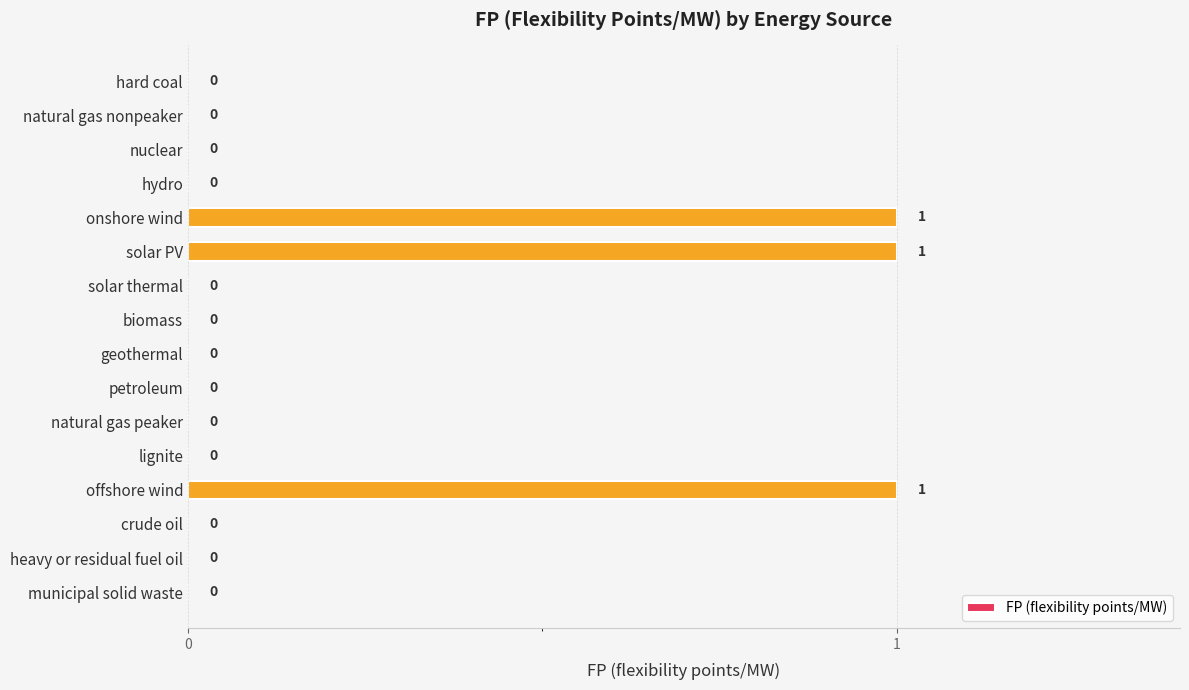

How many series are shown in this chart?

1